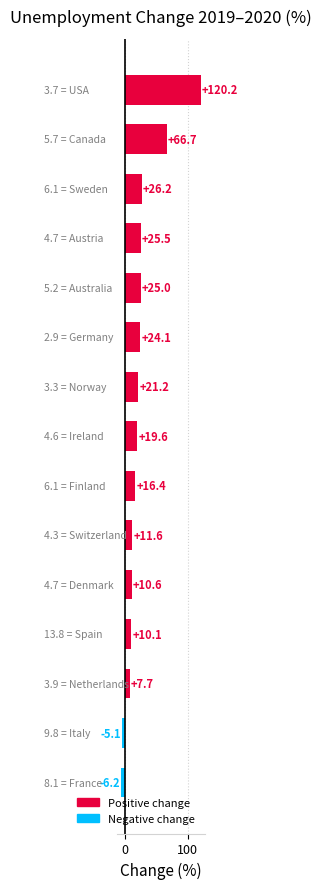

Reading top to bottom, transcribe all the data shown in this chart.

120.2	66.7	26.2	25.5	25.0	24.1	21.2	19.6	16.4	11.6	10.6	10.1	7.7	-5.1	-6.2